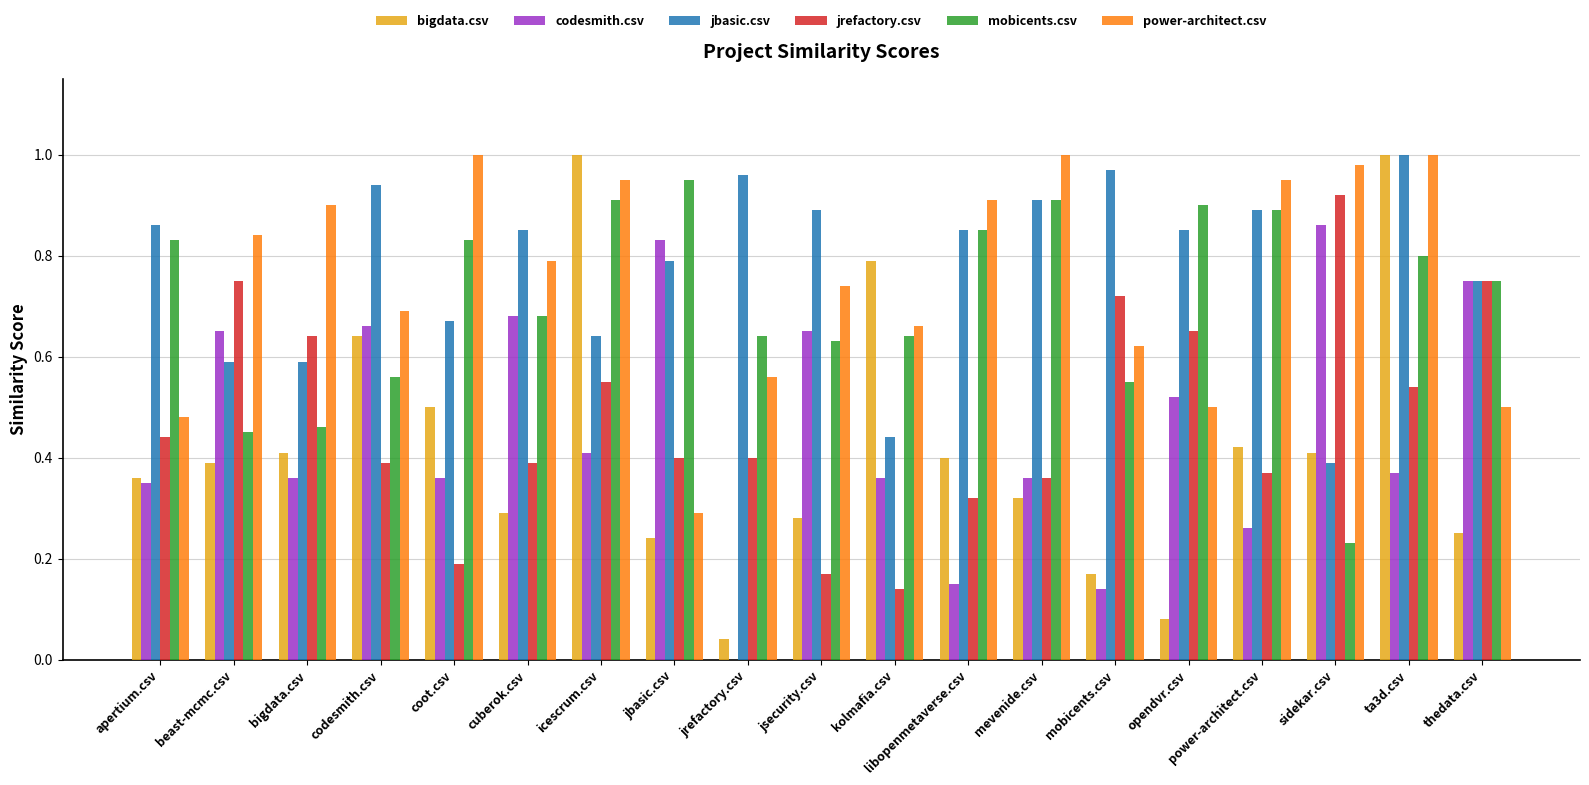

At which label does jbasic.csv reach its peak?

ta3d.csv